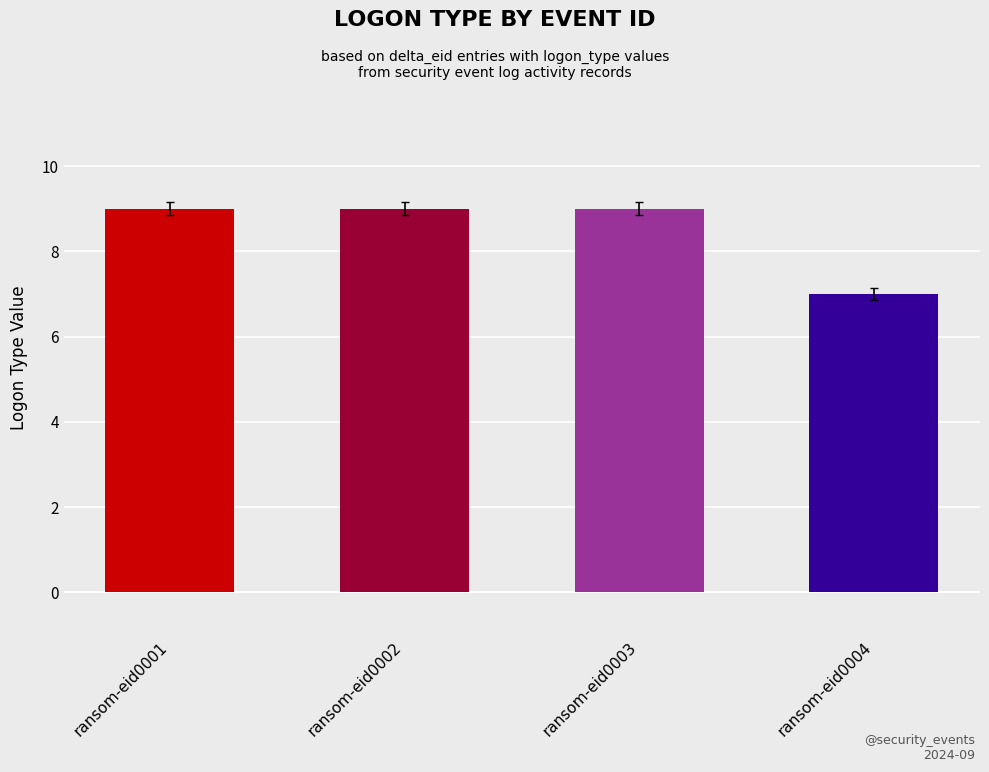

What is the change in value from ransom-eid0001 to ransom-eid0004?

-2